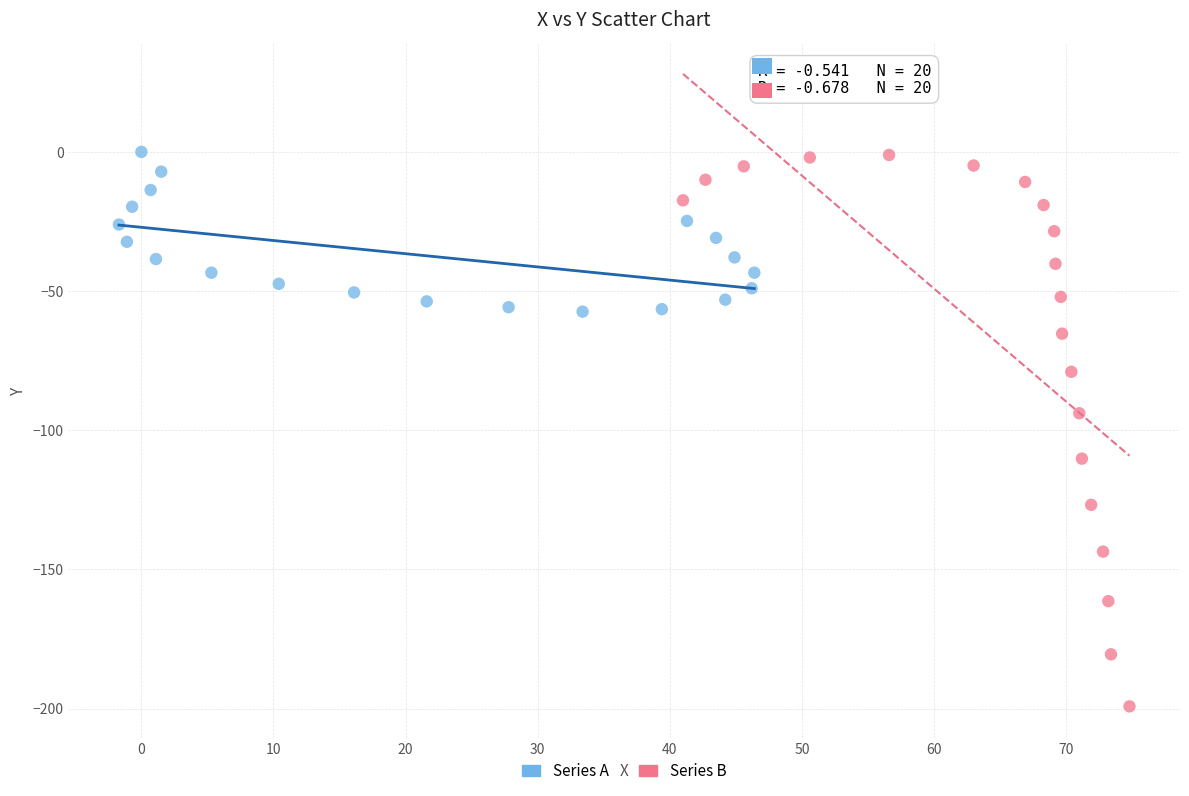

What are all the series names shown in the legend?

Series A, Series B